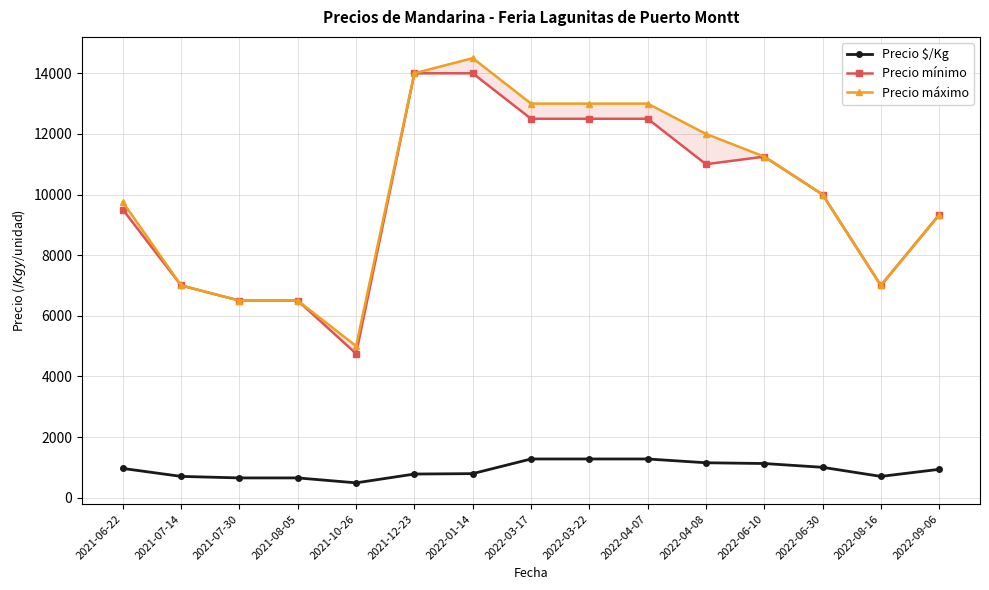

What is the sum of the Precio máximo values at 2022-03-22 and 2022-06-30?

23000.0